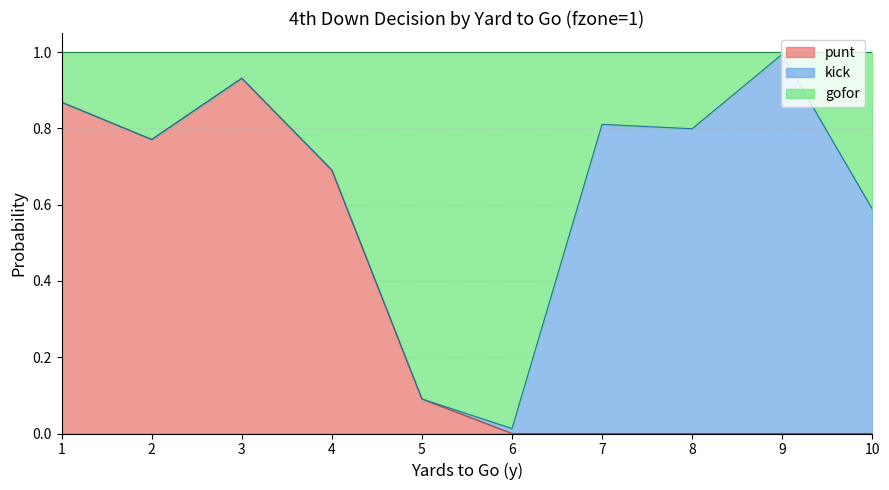

The value of punt at 6 is -0.3. True or false?

False